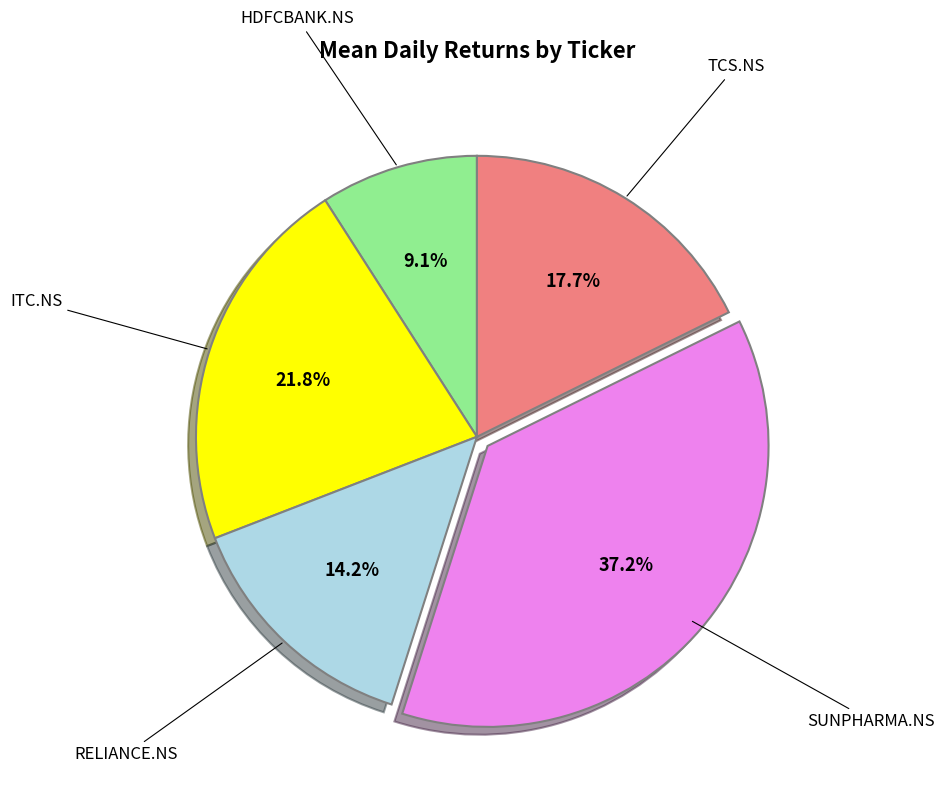

Is there a majority slice in this chart?

No